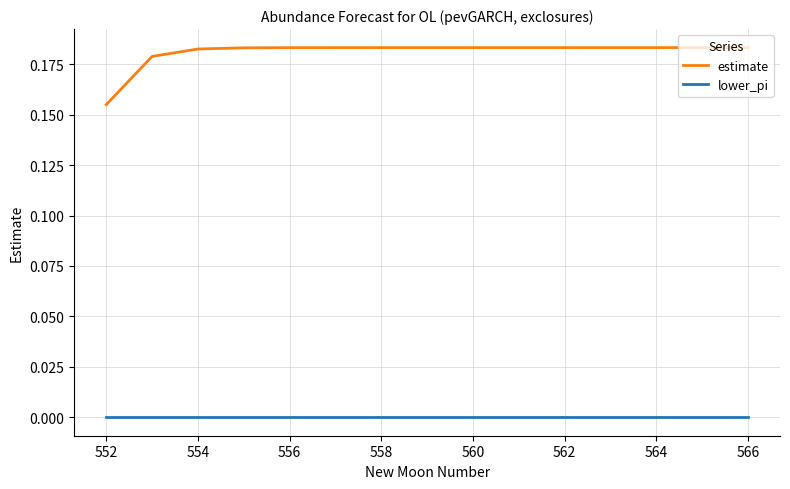

True or false: estimate and lower_pi cross at least once.

False